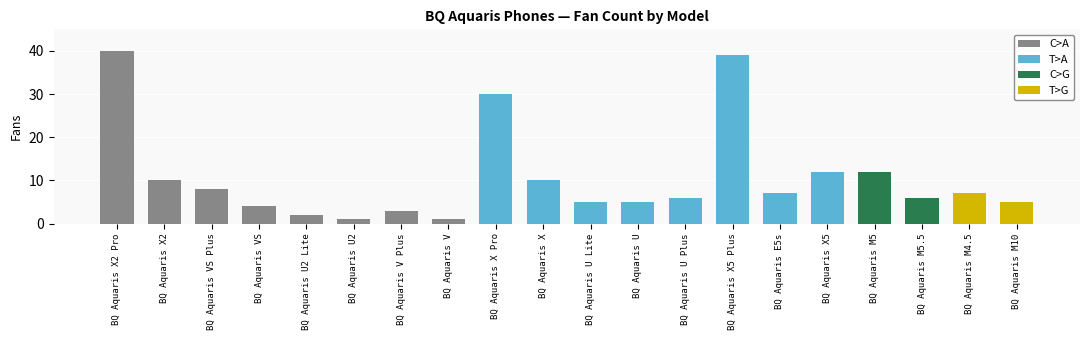

Which has a higher value, BQ Aquaris V Plus or BQ Aquaris U2 Lite?

BQ Aquaris V Plus